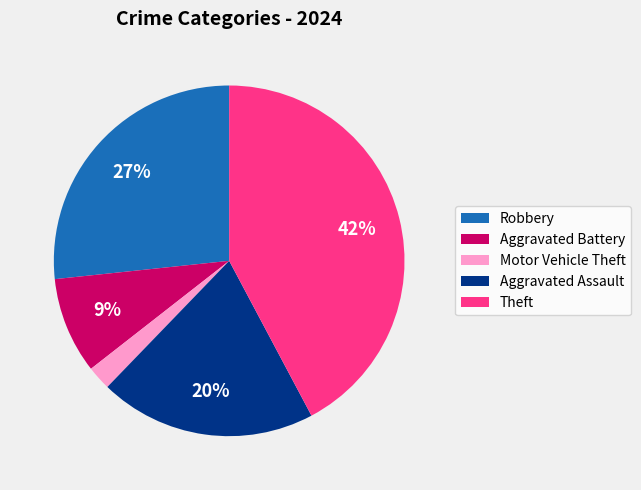

Combined, do Motor Vehicle Theft and Aggravated Assault account for over 50%?

No